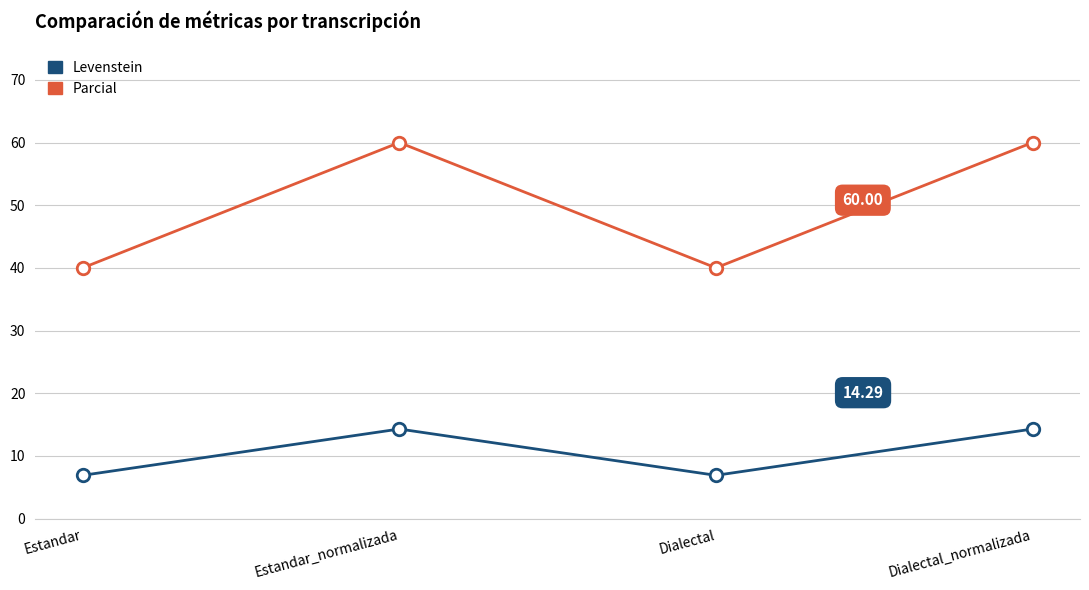

Which series has the widest spread of values?

Parcial